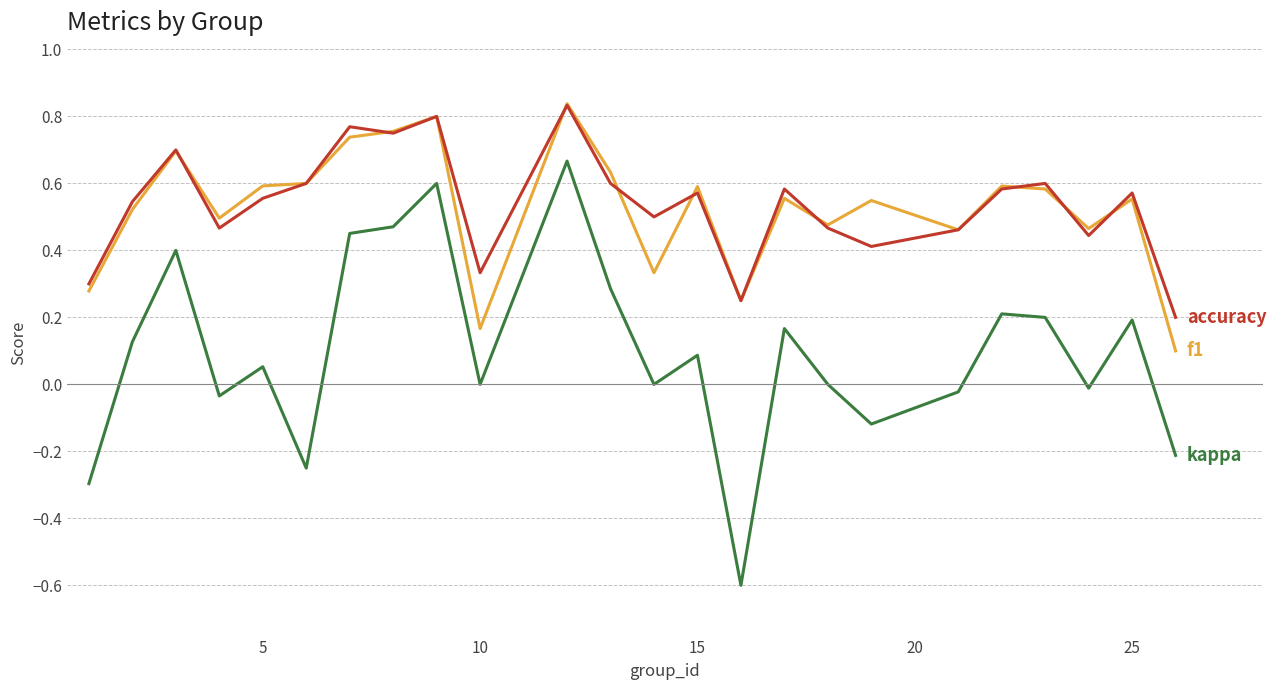

Does the chart display data point markers on the line(s)?

No